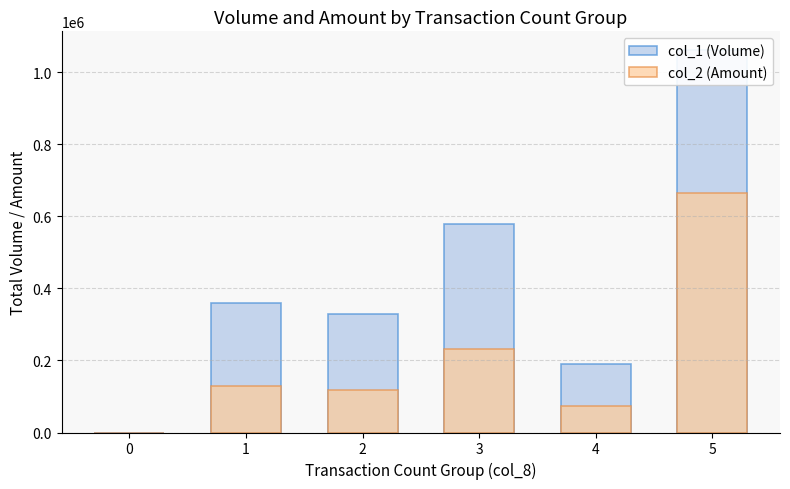

What is the value of the col_1 (Volume) bar at the 2nd from the left?

359000